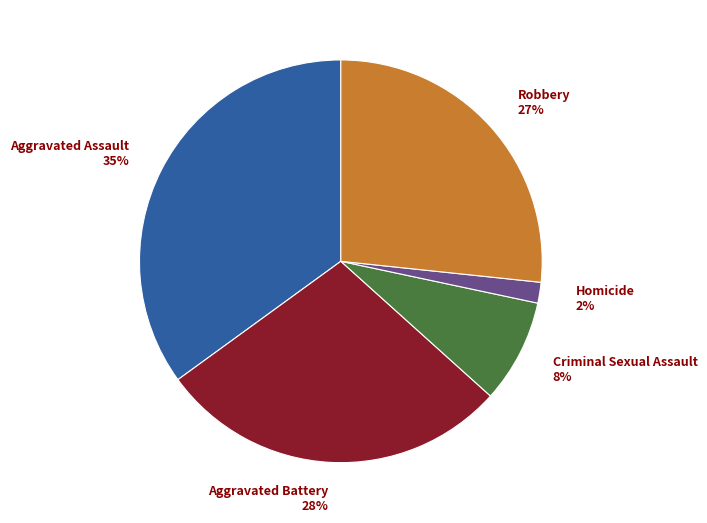

Which has a higher value, Robbery 27% or Criminal Sexual Assault 8%?

Robbery 27%